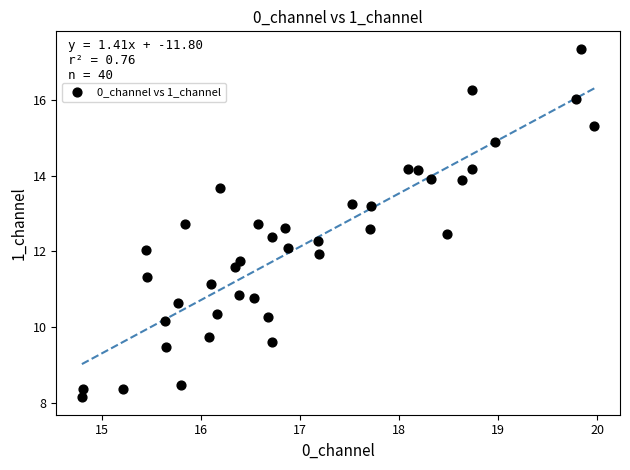

What is the range of X values (max minus min)?

5.2